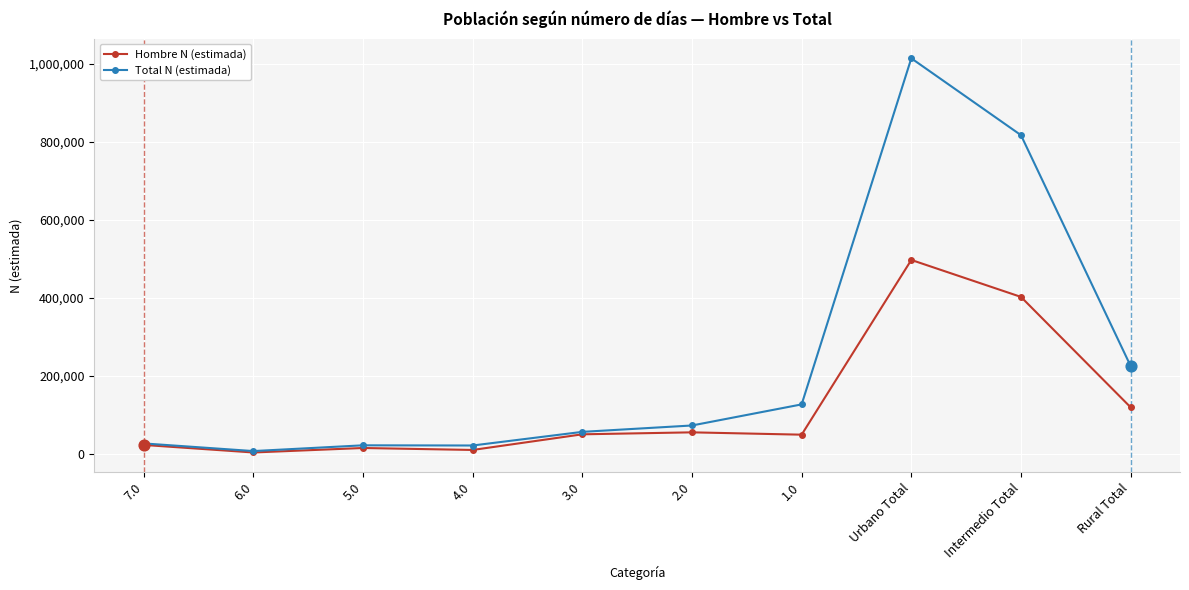

At which category is the sum across all series the highest?

Urbano Total